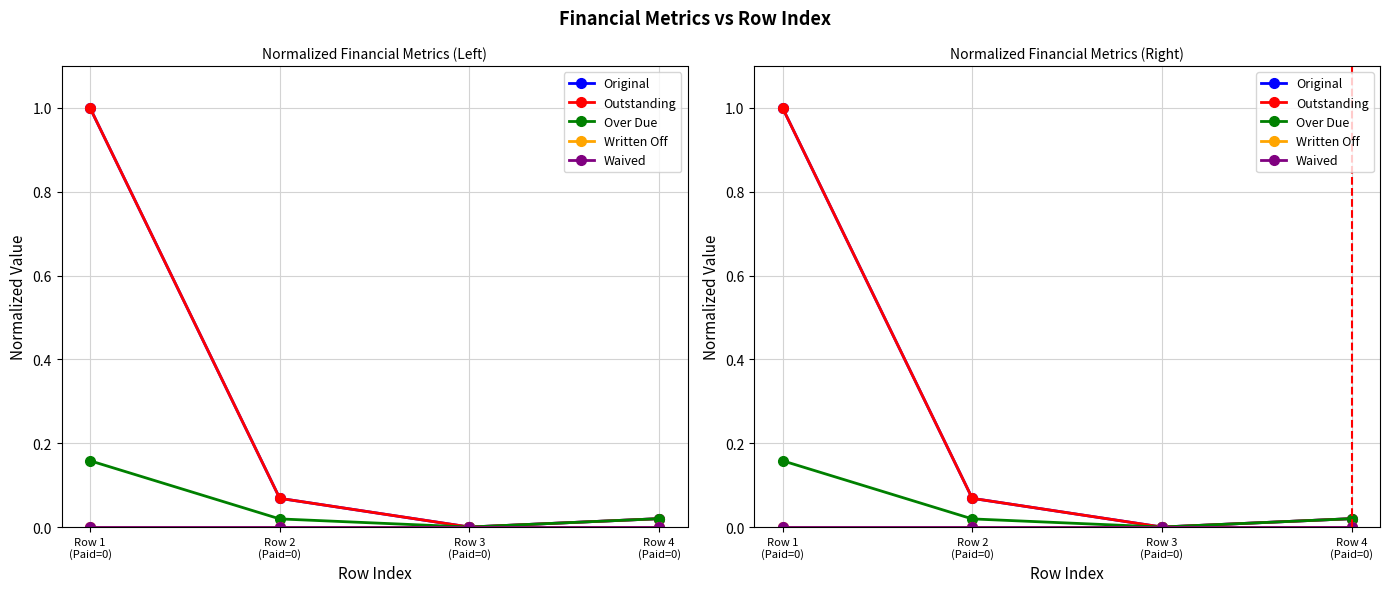

What are all the series names shown in the legend?

Original, Outstanding, Over Due, Written Off, Waived